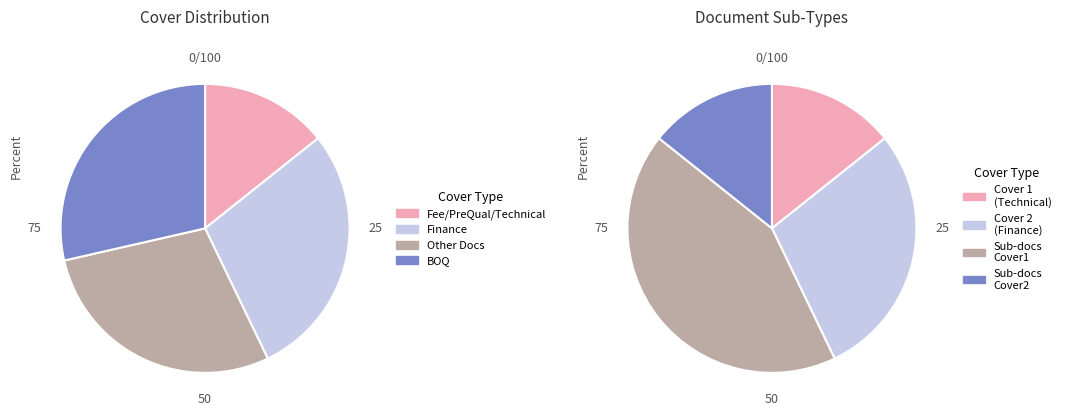

How many segments does this pie chart have?

4